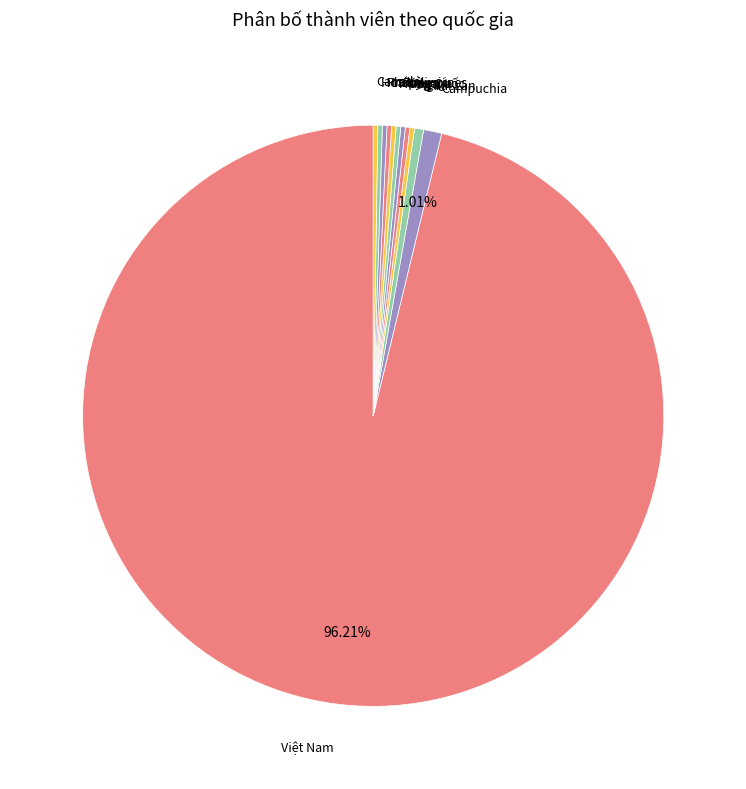

How many segments does this pie chart have?

12